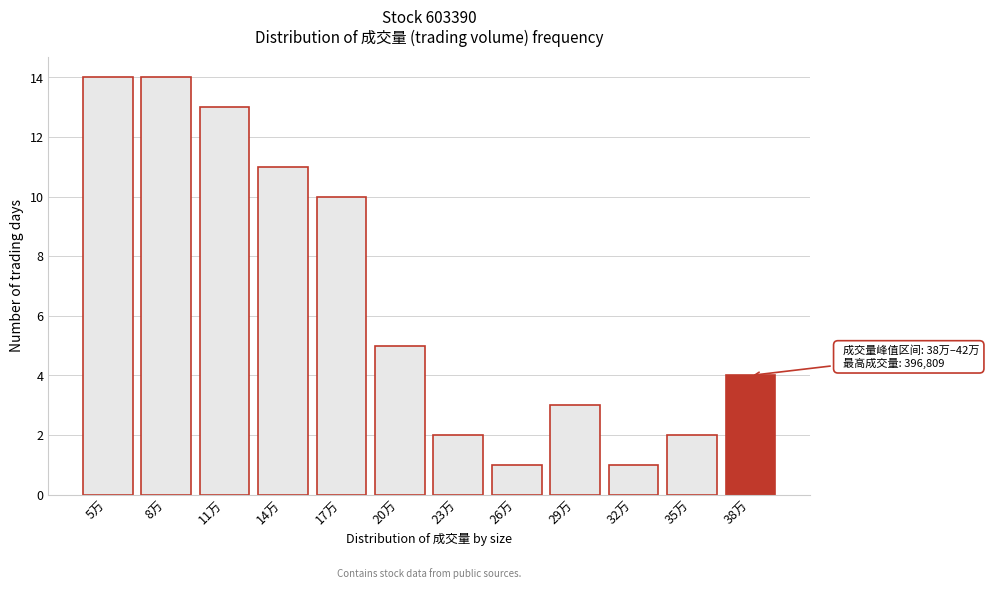

Reading right to left, list all the values displayed in this chart.

4	2	1	3	1	2	5	10	11	13	14	14